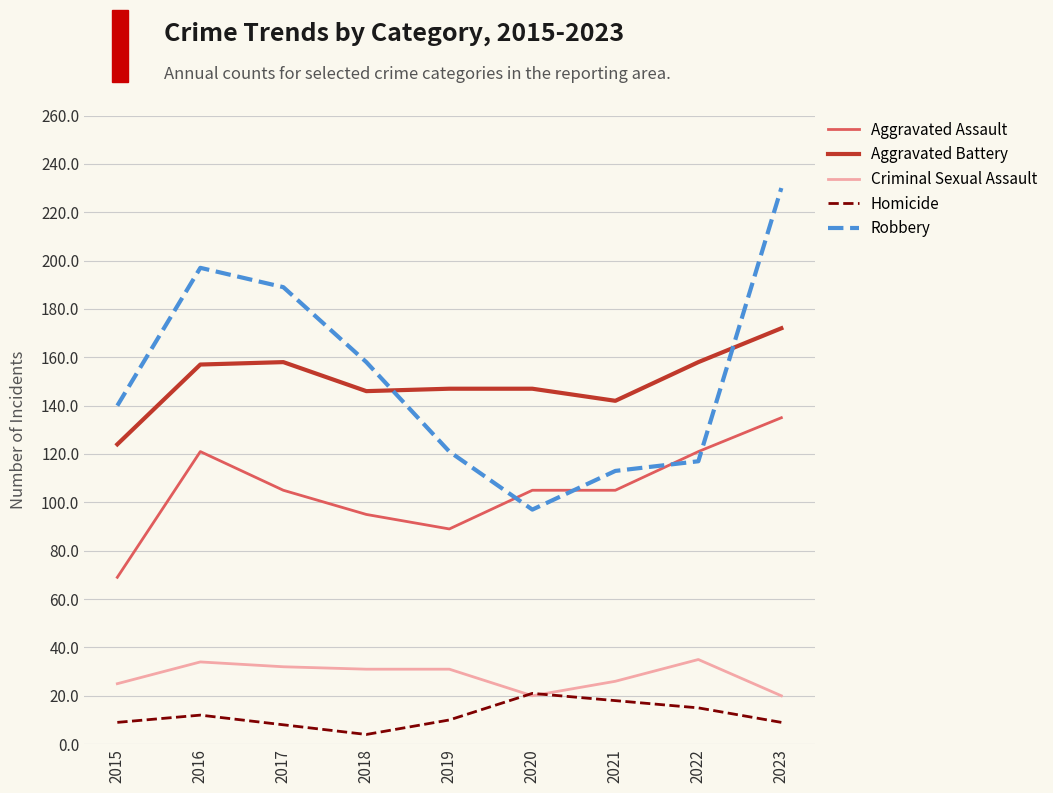

Is it true that Aggravated Battery equals 97 at 2017?

False